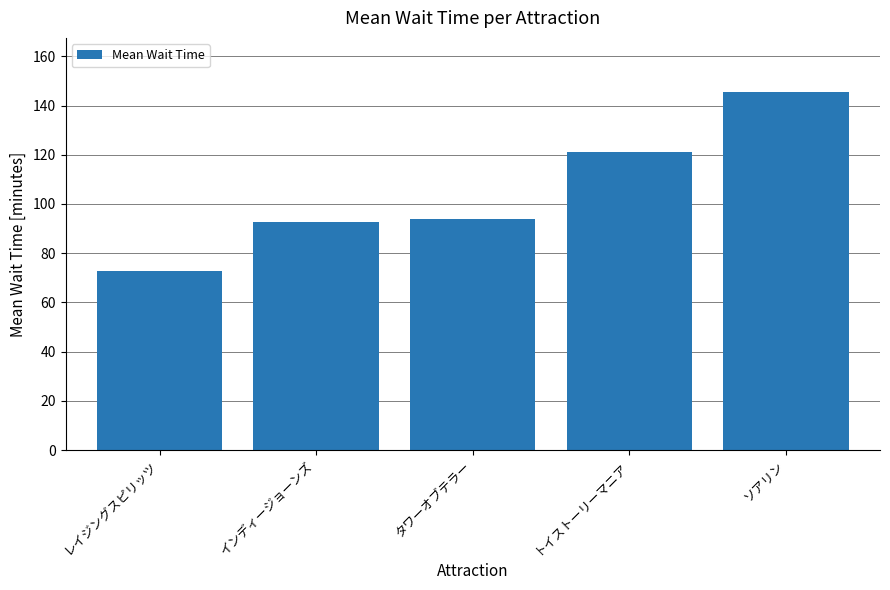

What is the minimum value shown in the chart?

72.6